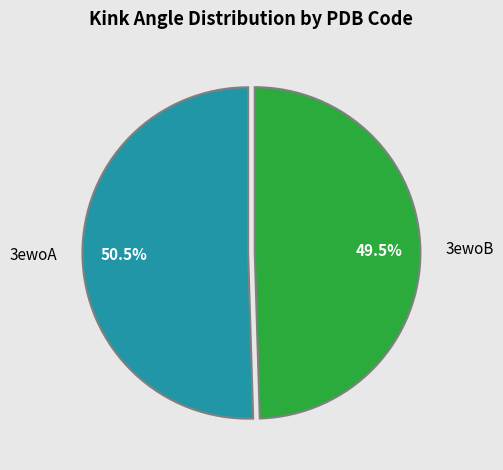

Which has a higher value, 3ewoB or 3ewoA?

3ewoA